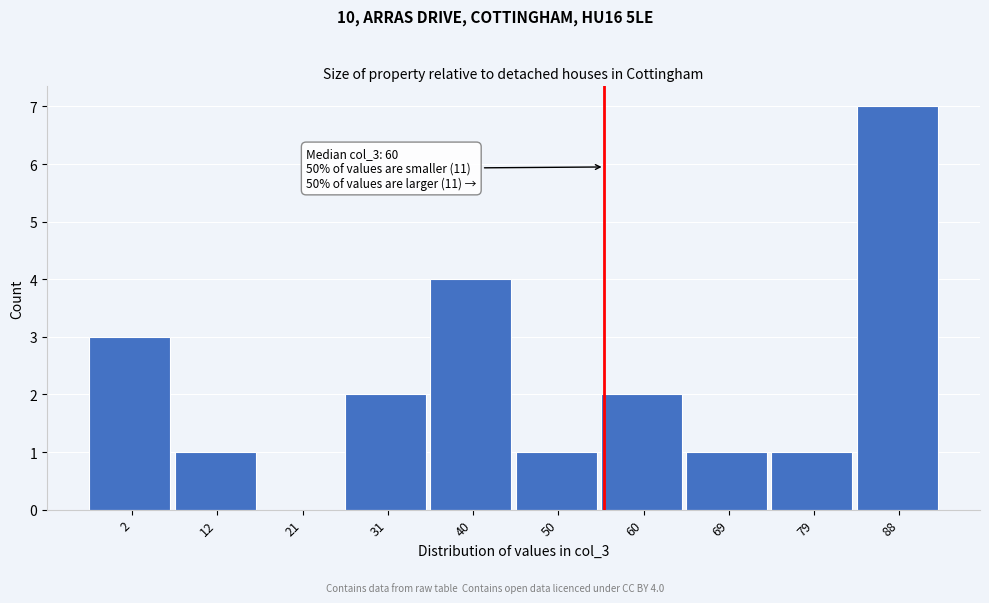

Reading left to right, list all the values displayed in this chart.

2=3	12=1	21=0	31=2	40=4	50=1	60=2	69=1	79=1	88=7